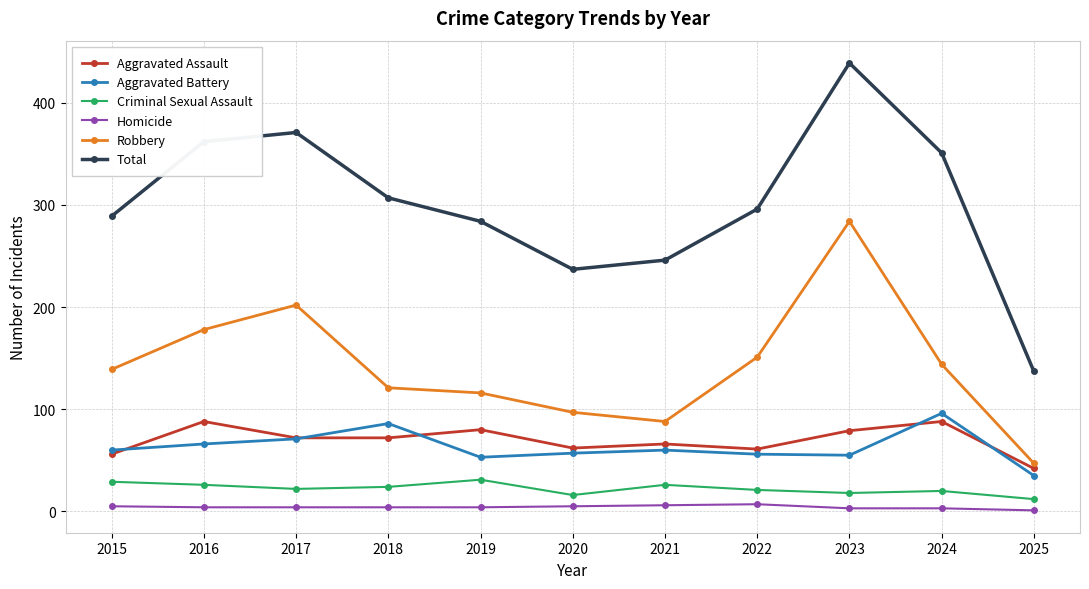

True or false: Total has a value of 283 at 2023.

False